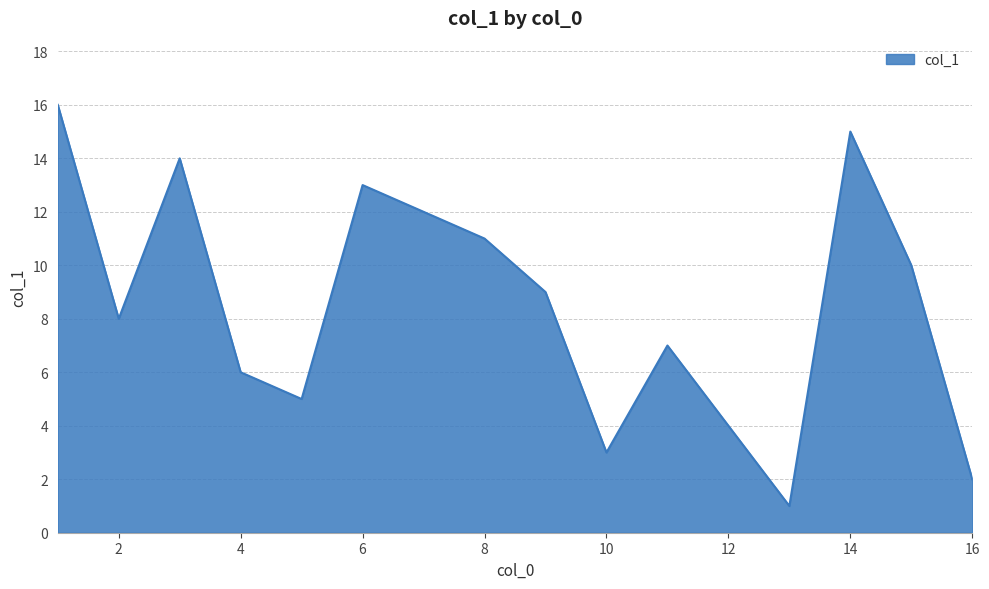

How many categories are shown in the chart?

16